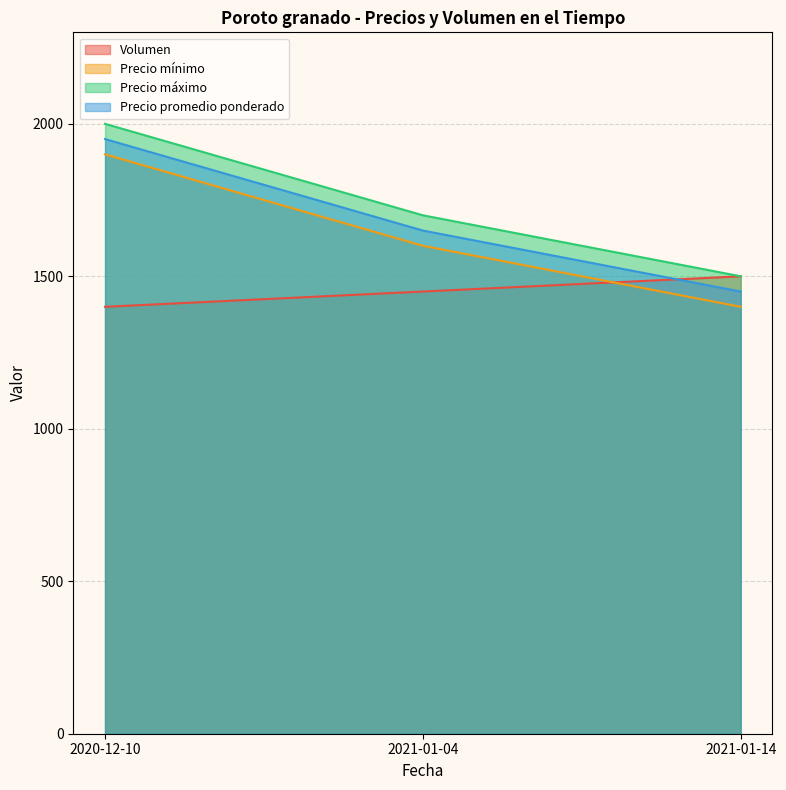

List the series in order of their peak value, lowest first.

Volumen, Precio mínimo, Precio promedio ponderado, Precio máximo